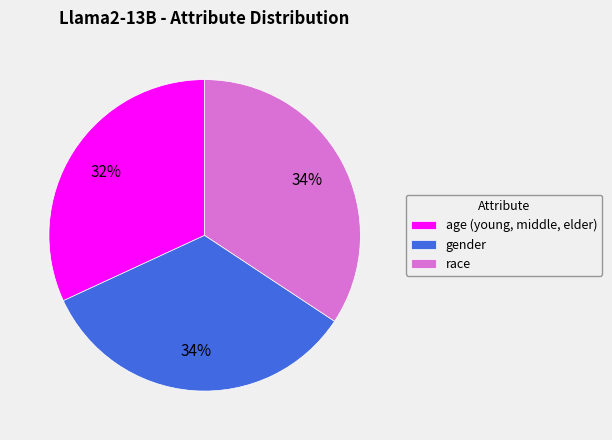

What percentage is the age (young, middle, elder) slice, to the nearest percent?

32%